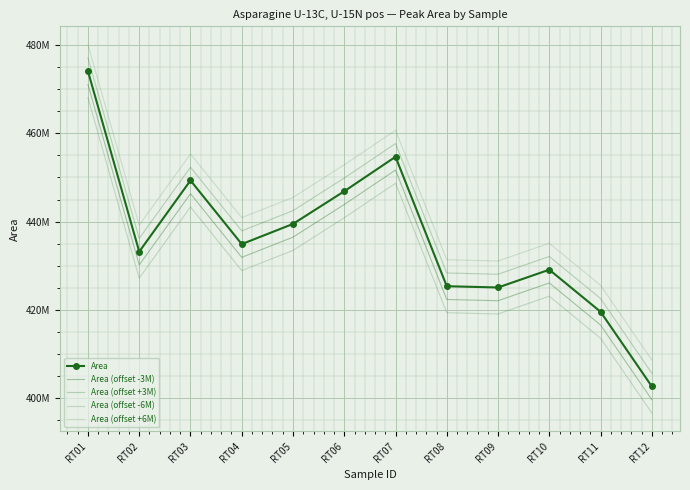

Is the value of Area (offset +3M) at RT03 greater than the value of Area (offset +6M) at RT05?

Yes